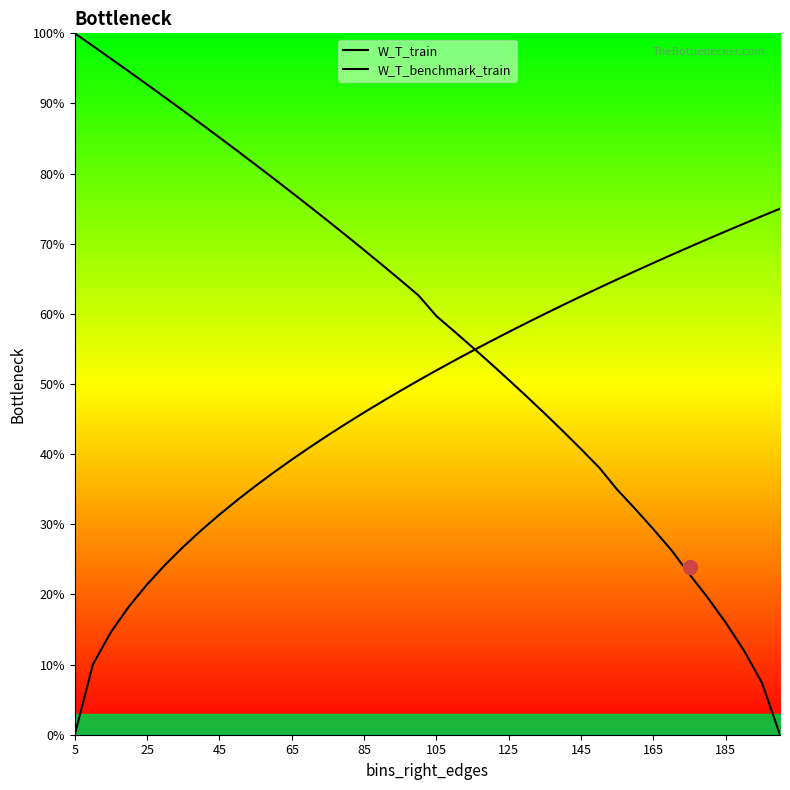

After their last crossing, which series has the higher values: W_T_train or W_T_benchmark_train?

W_T_benchmark_train